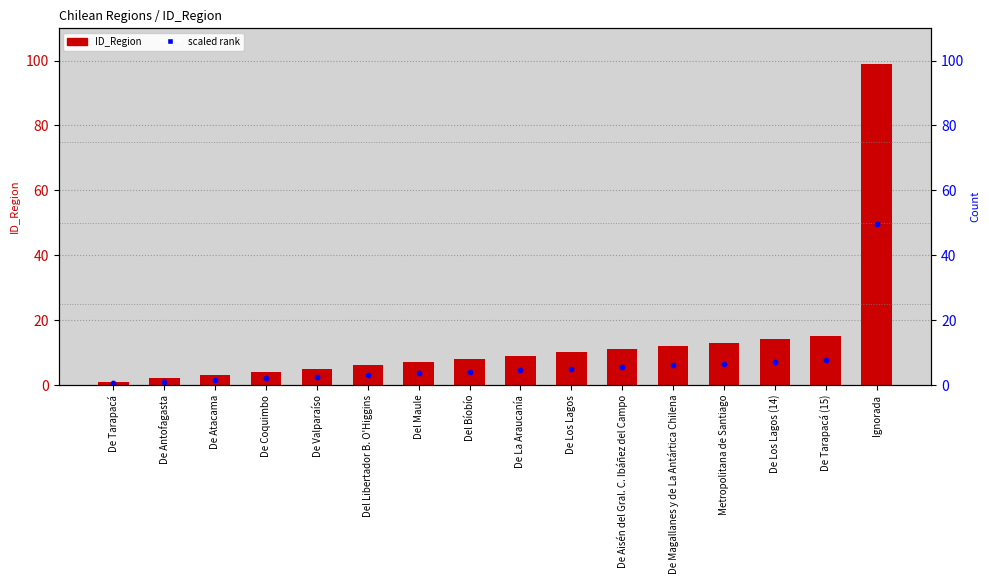

Which series contains the lowest Y value?

scaled rank